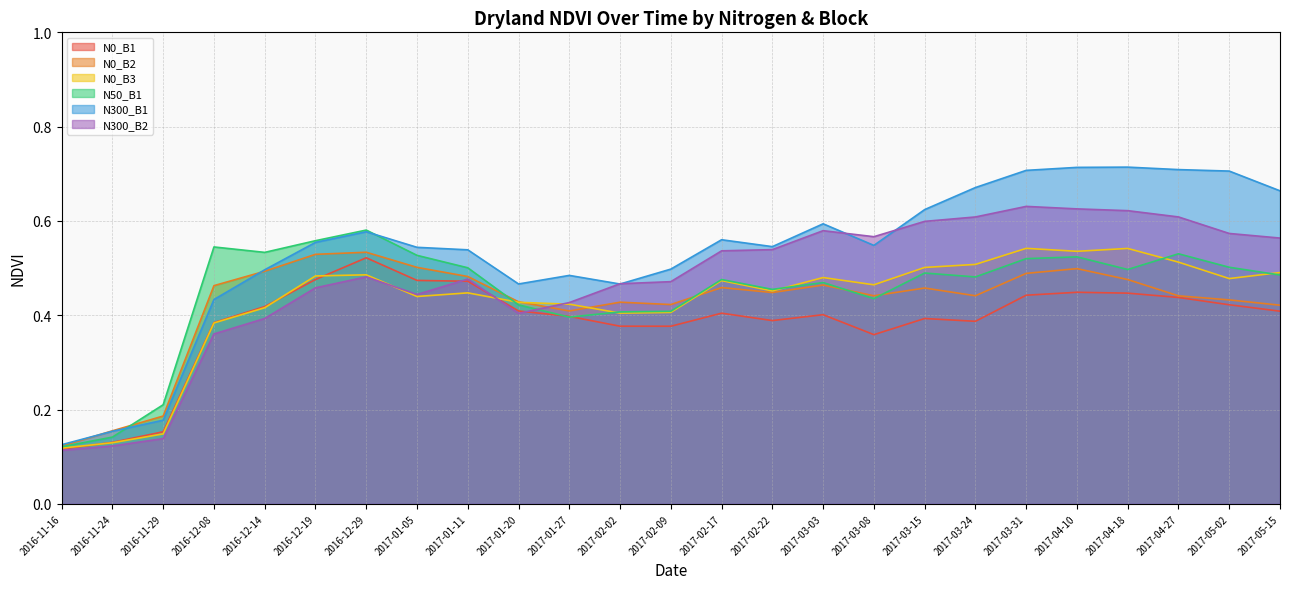

How many N0_B3 values are between 0 and 1?

25